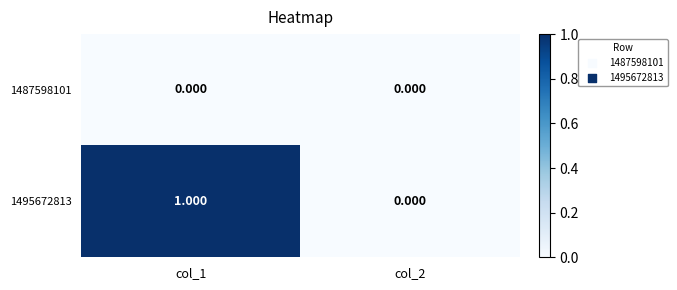

What is the total value across all series at col_1?

1